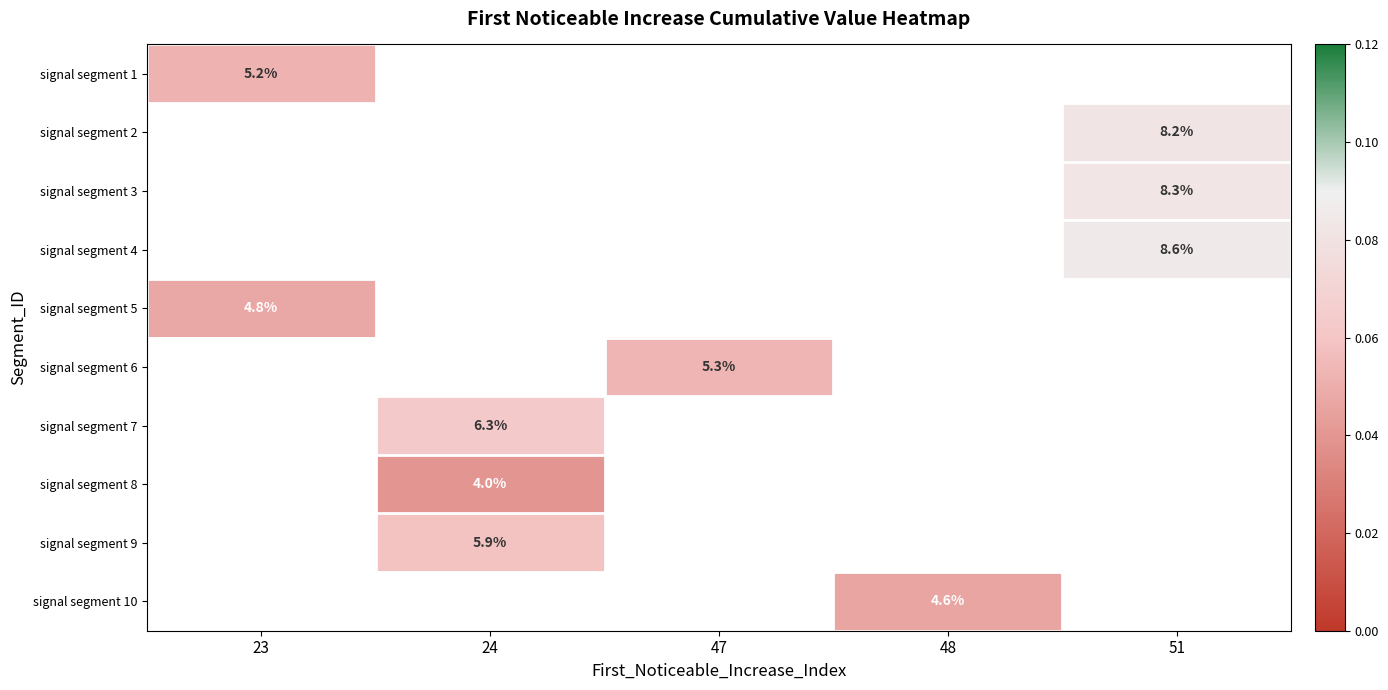

Which category has the lowest value across all series?

24